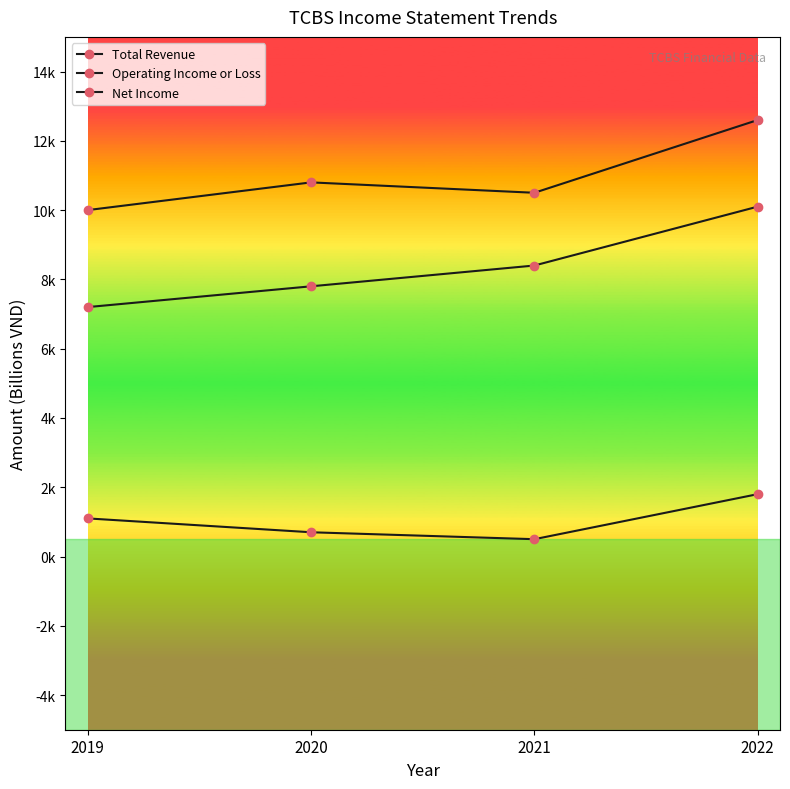

What is the sum of the Net Income values at 2021 and 2019?

1600